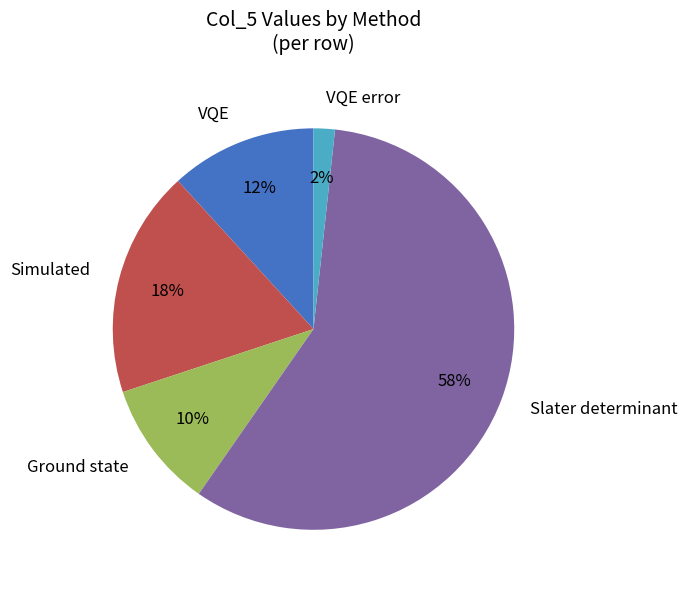

To the nearest percent, what percentage of the pie is Slater determinant?

58%